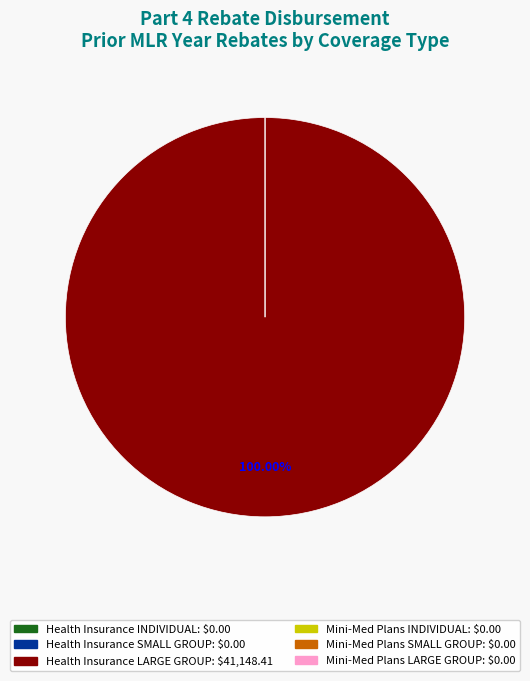

To the nearest percent, what is the difference between the Mini-Med Plans LARGE GROUP and Health Insurance LARGE GROUP slice percentages?

100%